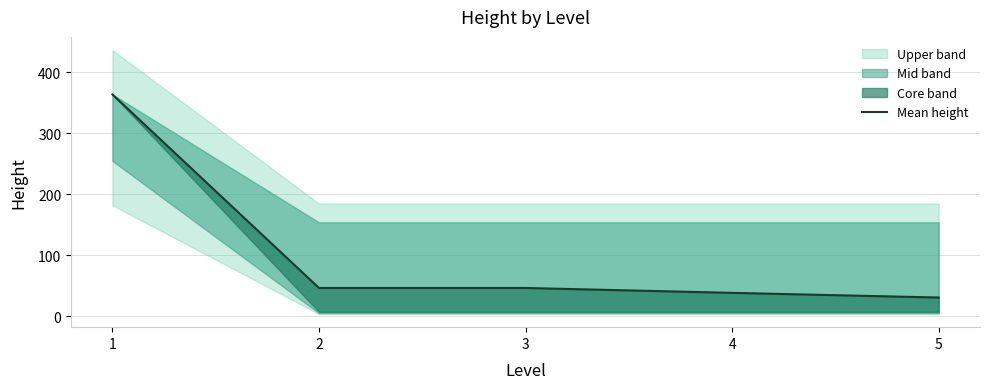

Reading left to right, what are all the values shown in this chart?

1=364.0	2=46.2	3=46.2	4=38.2	5=30.5